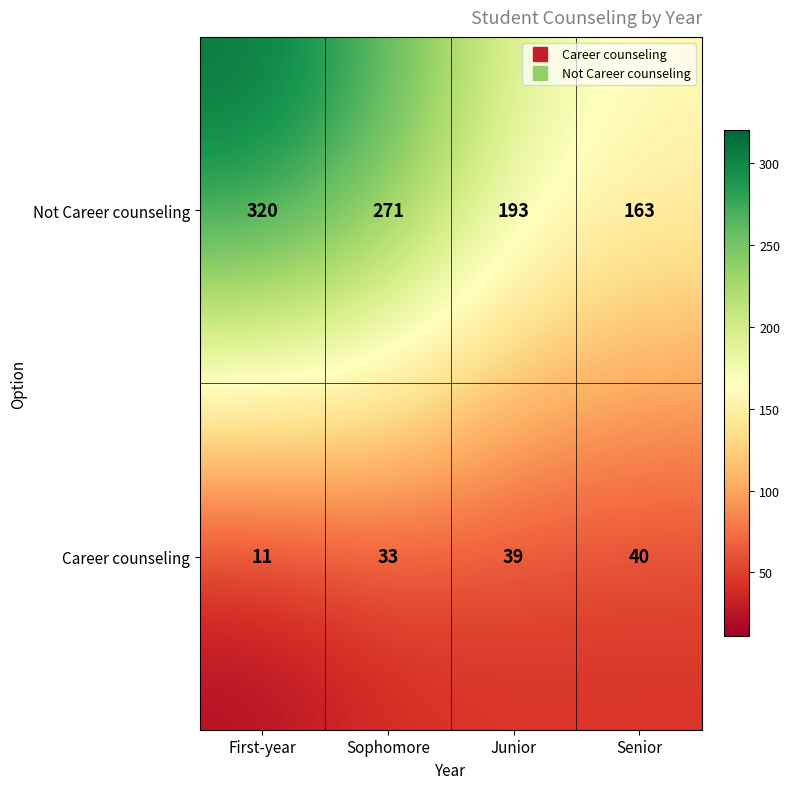

What is the maximum value shown in the chart?

320